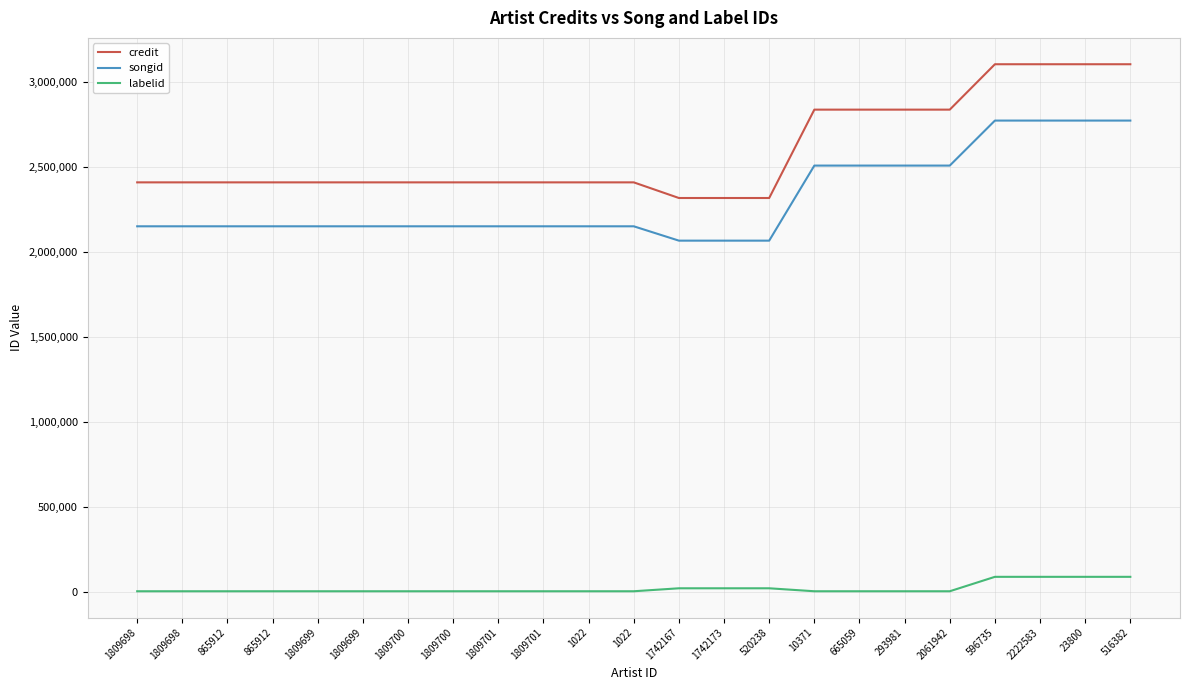

The labelid series shows 90300 at 2222583. True or false?

True